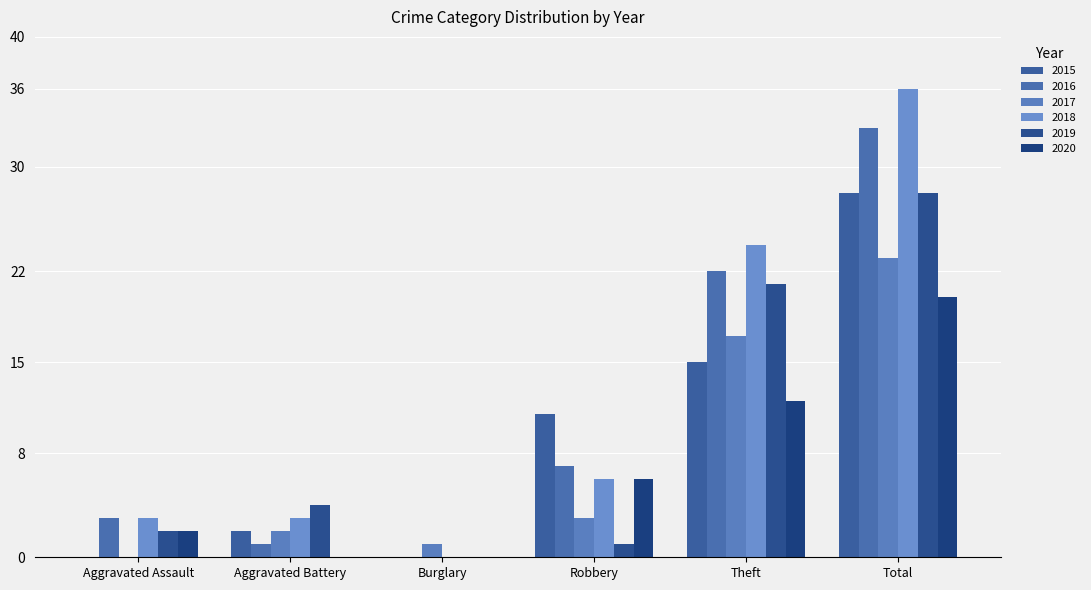

Does the chart contain stacked bars?

No